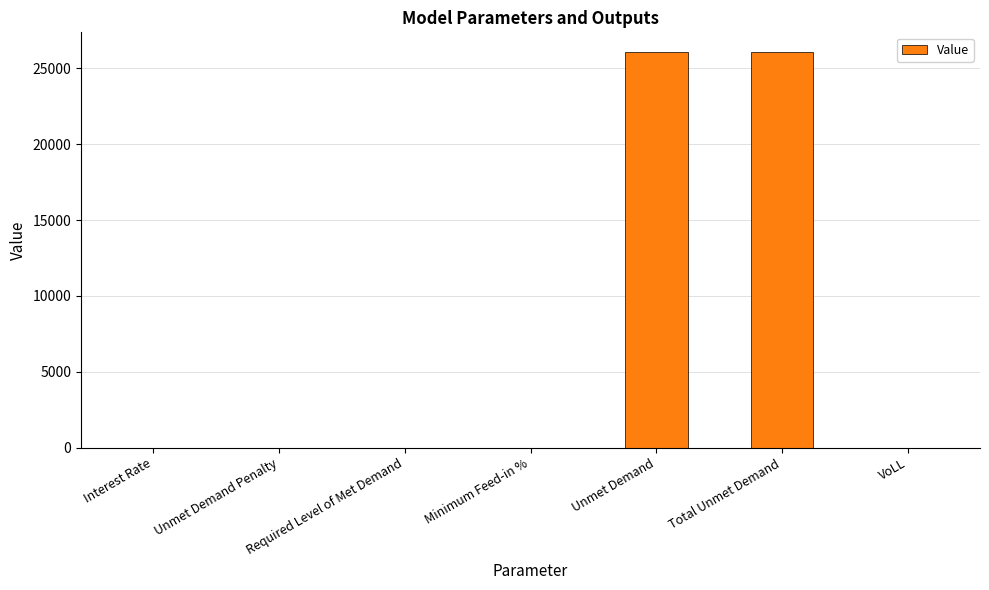

What is the sum of all values?

52118.0